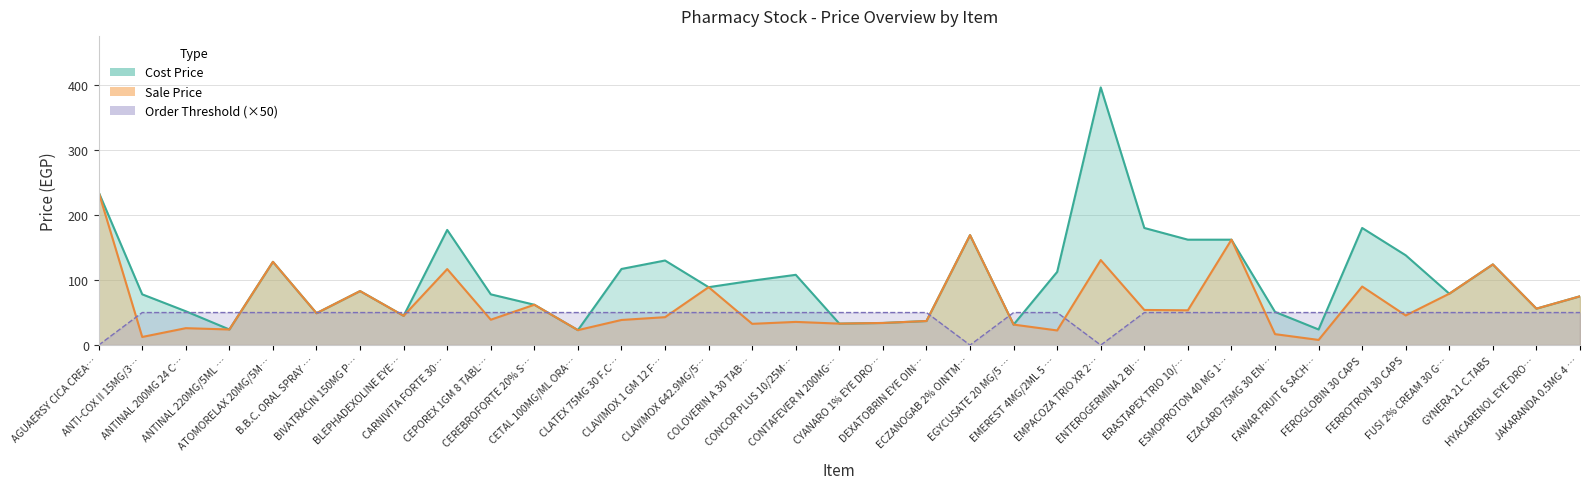

True or false: Cost Price and Sale Price intersect in this chart.

False